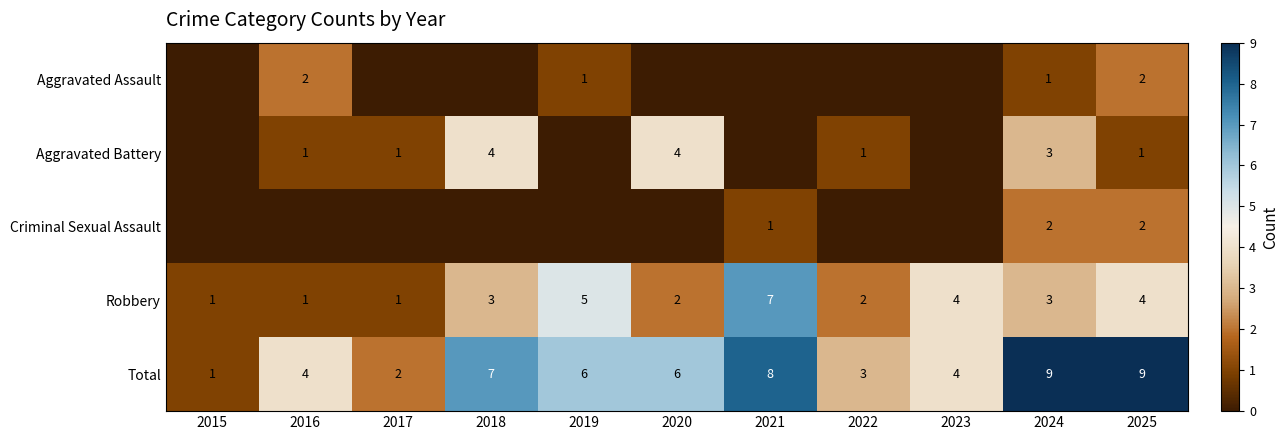

Which category has the highest value in the Robbery series?

2021